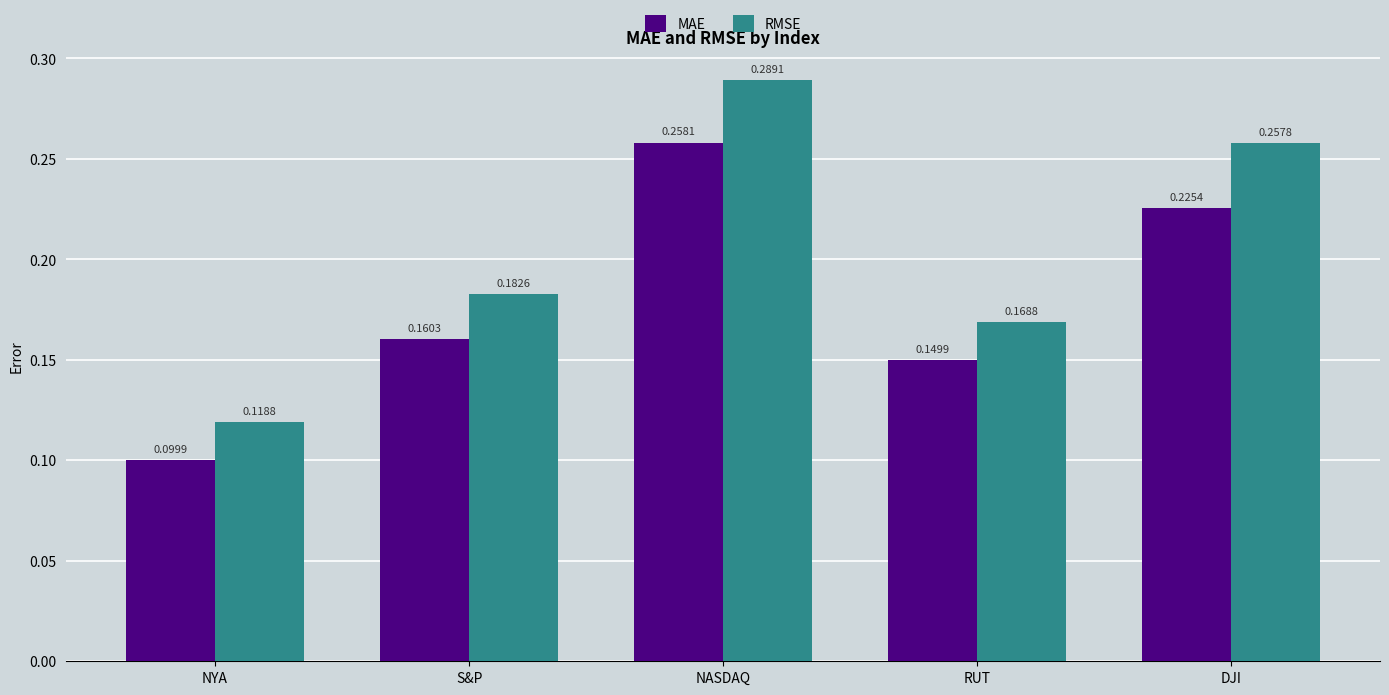

Where is RMSE nearest to the value 0?

NYA